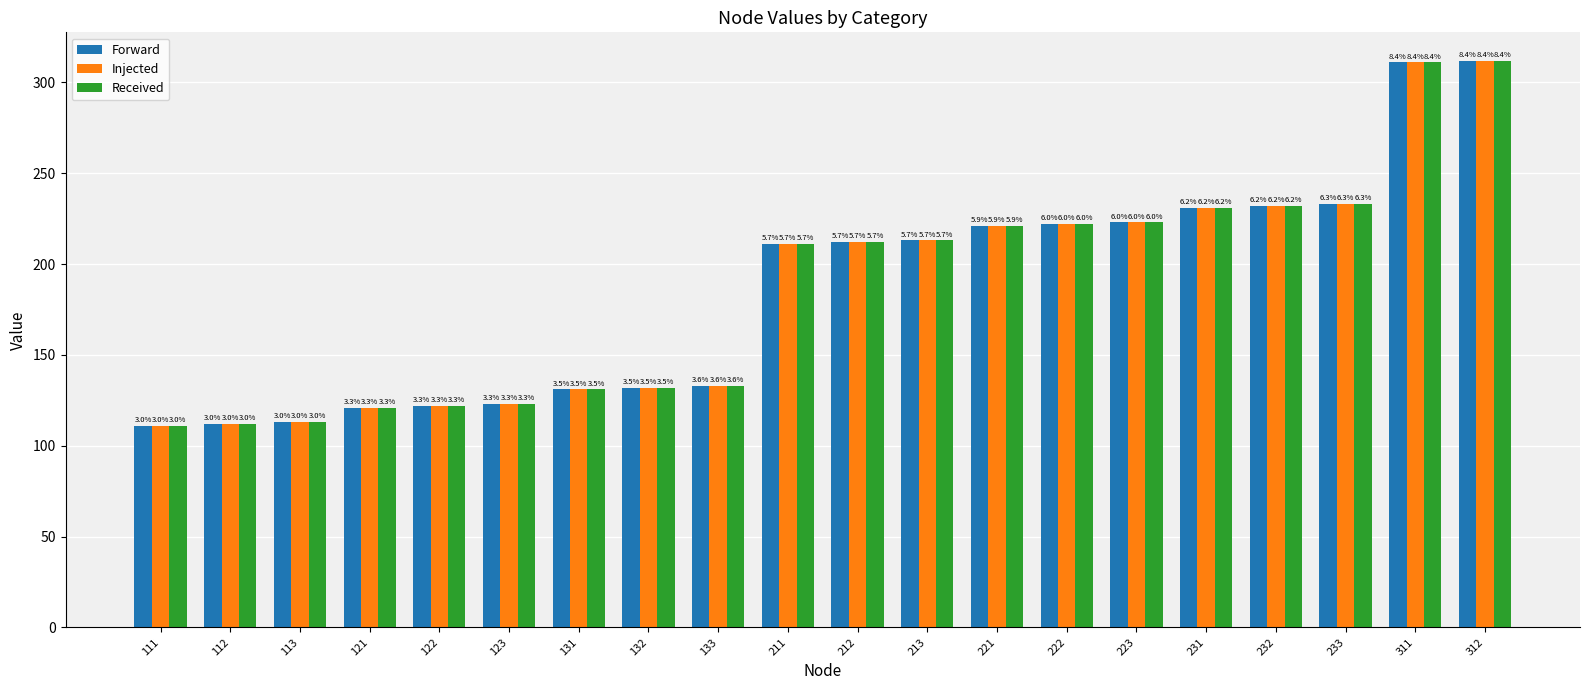

At which label does Injected reach its minimum?

111